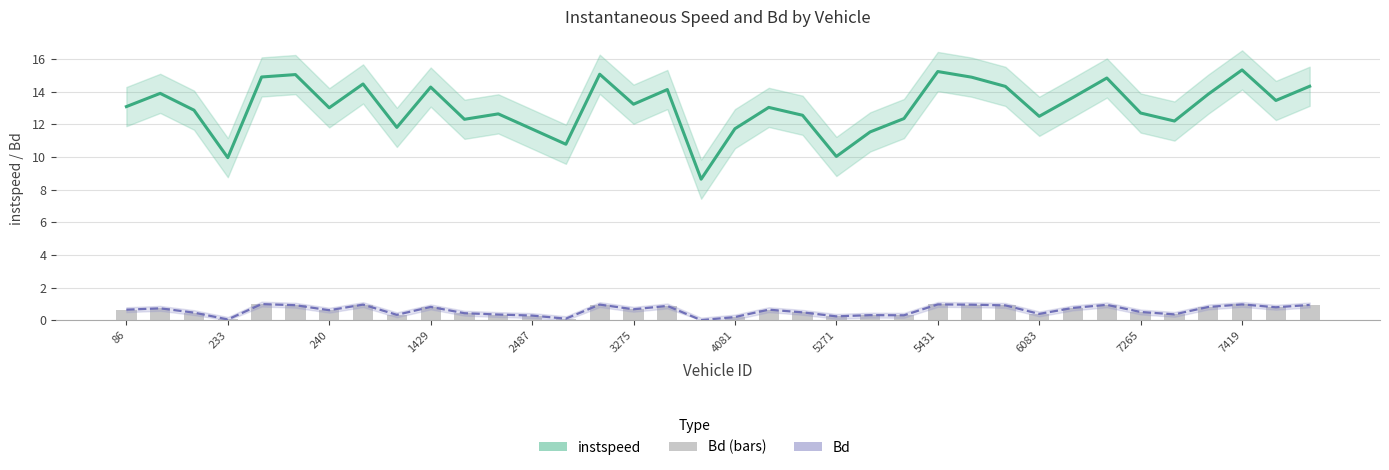

Read the instspeed value at 35.

14.3